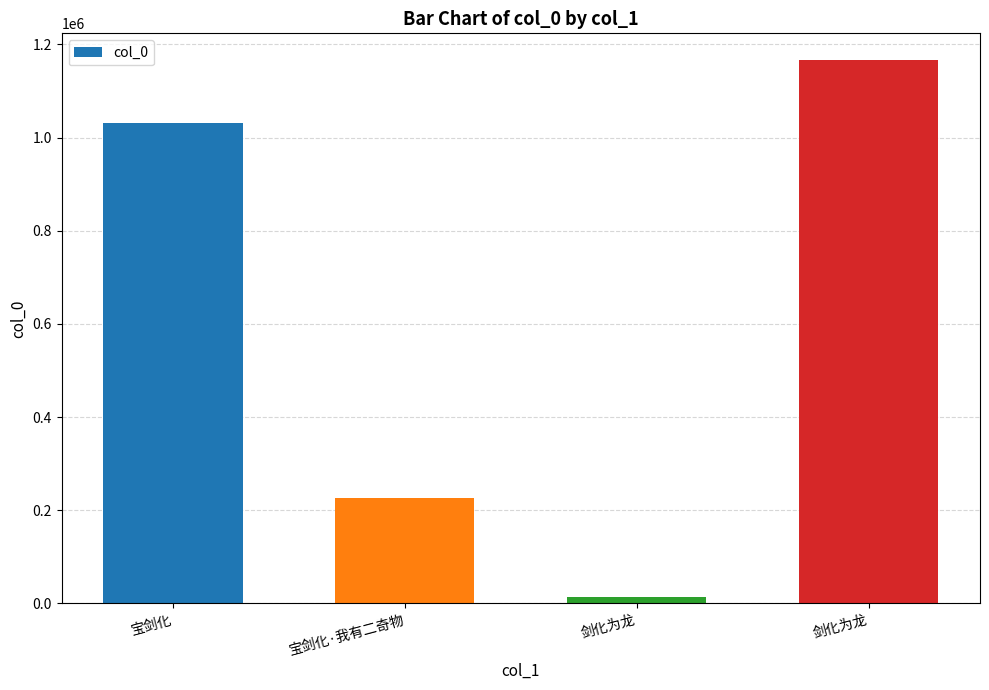

At which category does the chart reach its minimum across all series?

剑化为龙